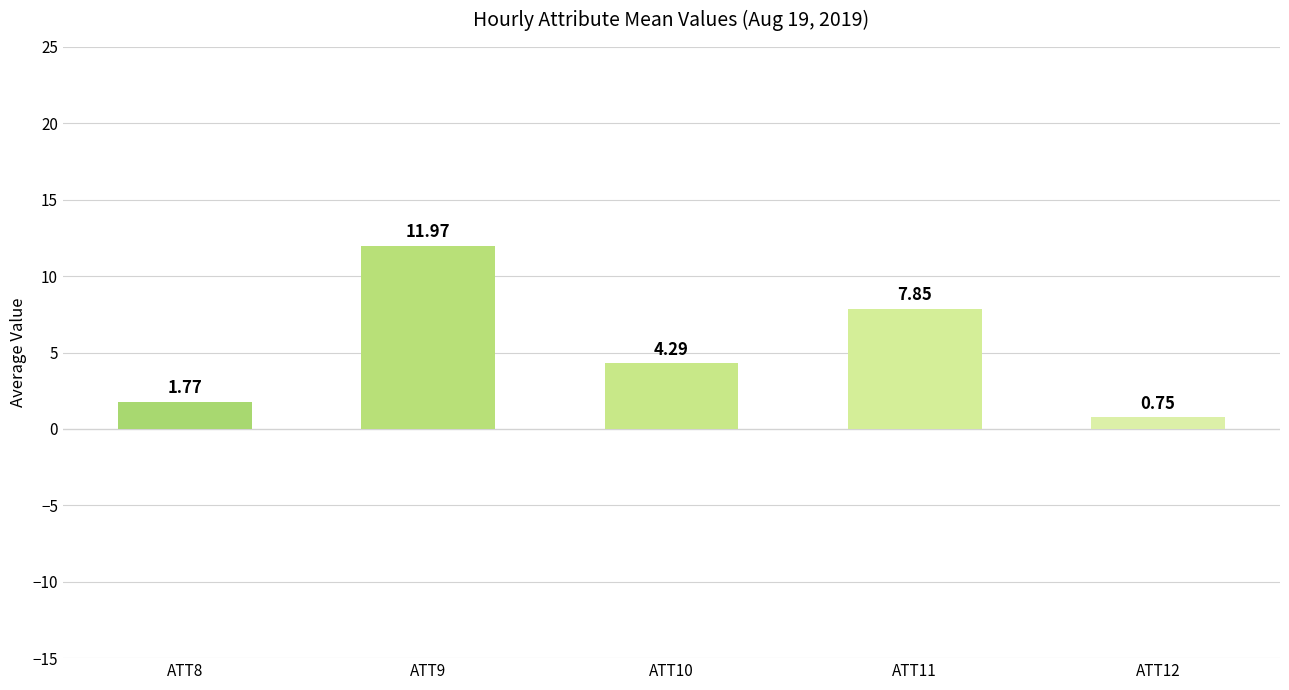

Between ATT9 and ATT10, which is larger?

ATT9